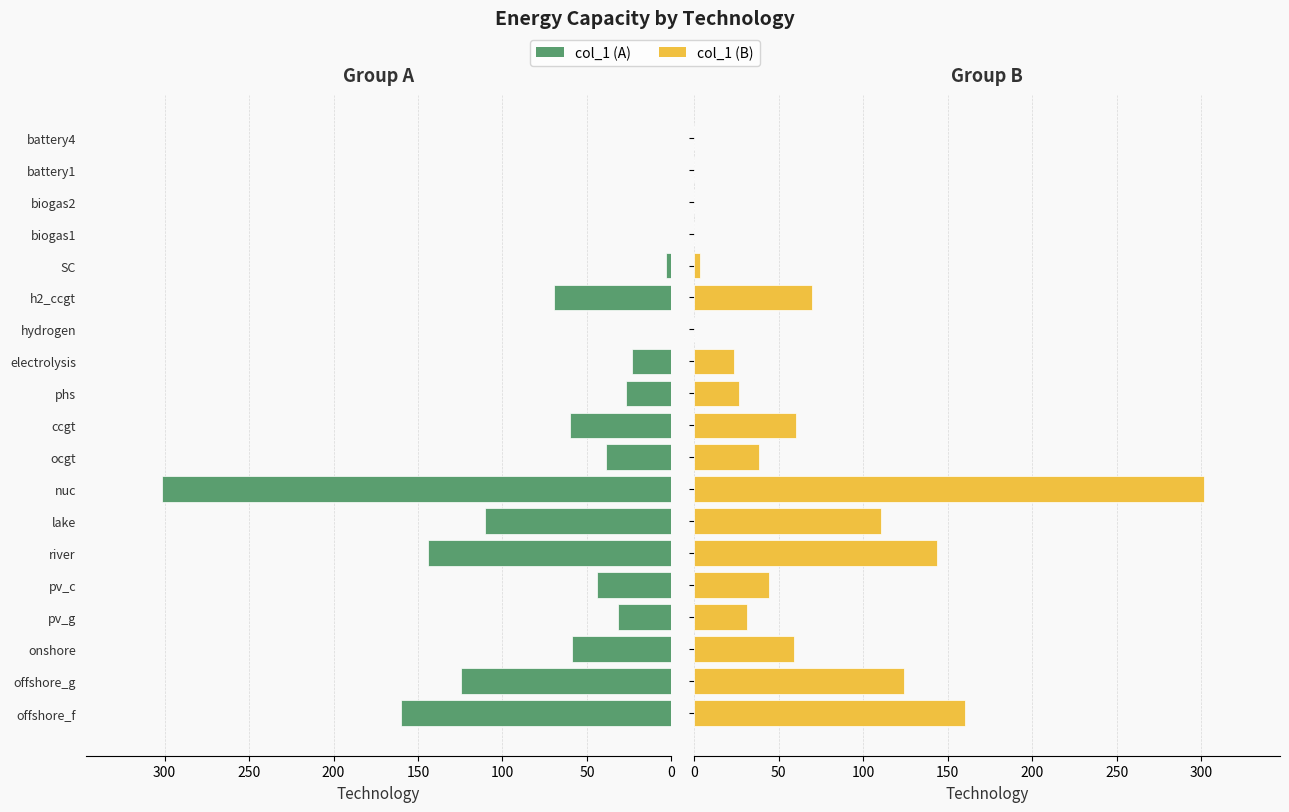

What is the difference between the maximum and second lowest values in the col_1 (left) series?

301.4